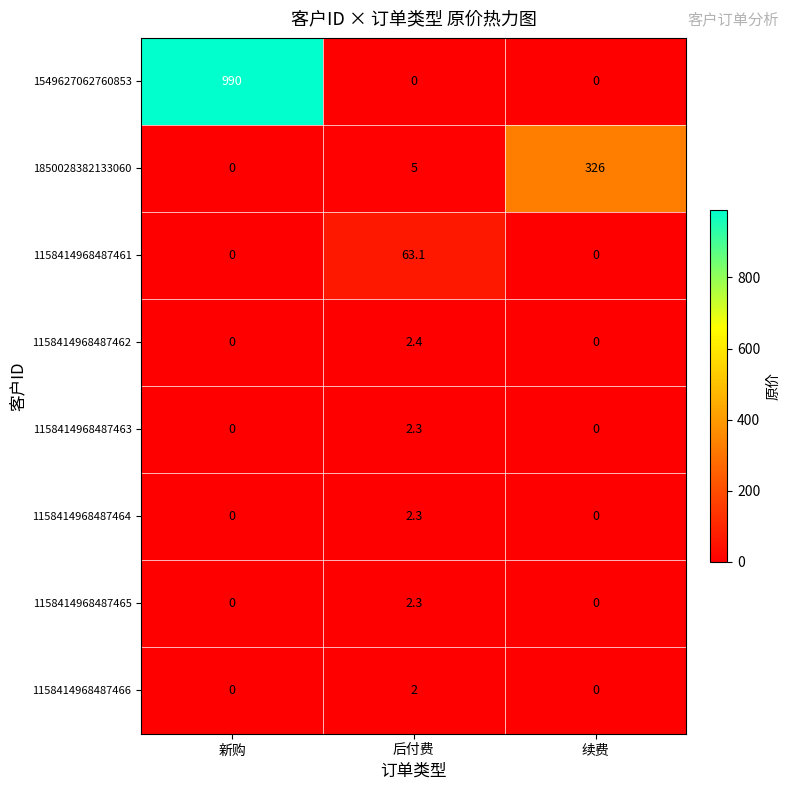

At which category does the chart reach its peak across all series?

新购